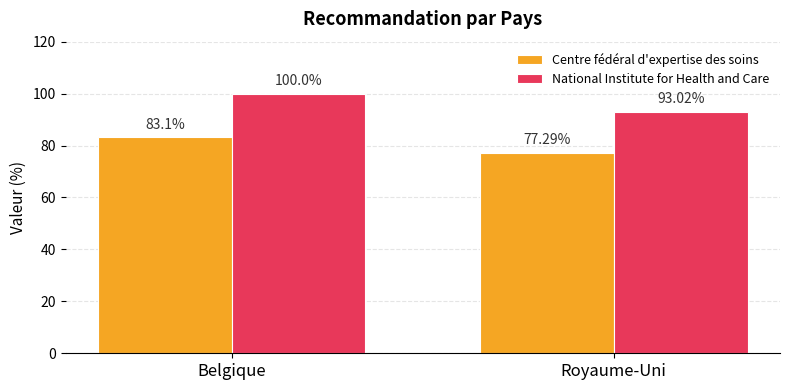

How many groups of bars are there?

2